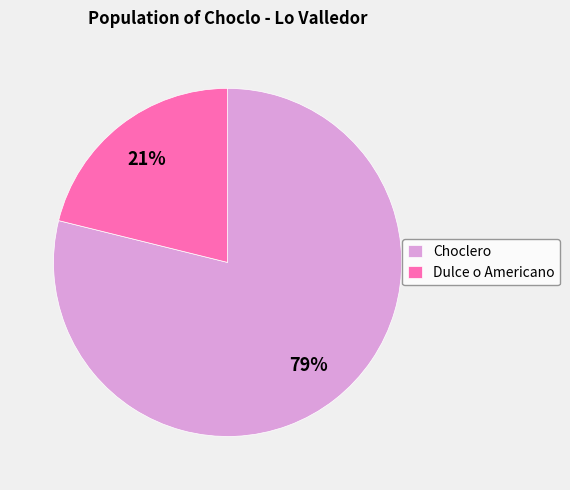

Is the sum of Choclero and Dulce o Americano greater than half?

Yes